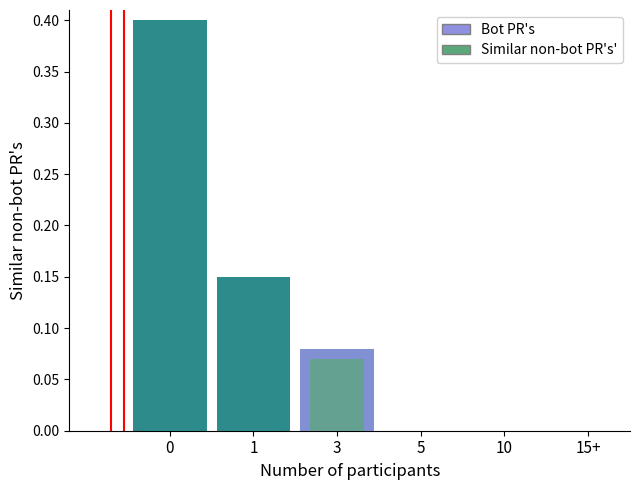

What is the difference between the maximum and second lowest values?

0.4